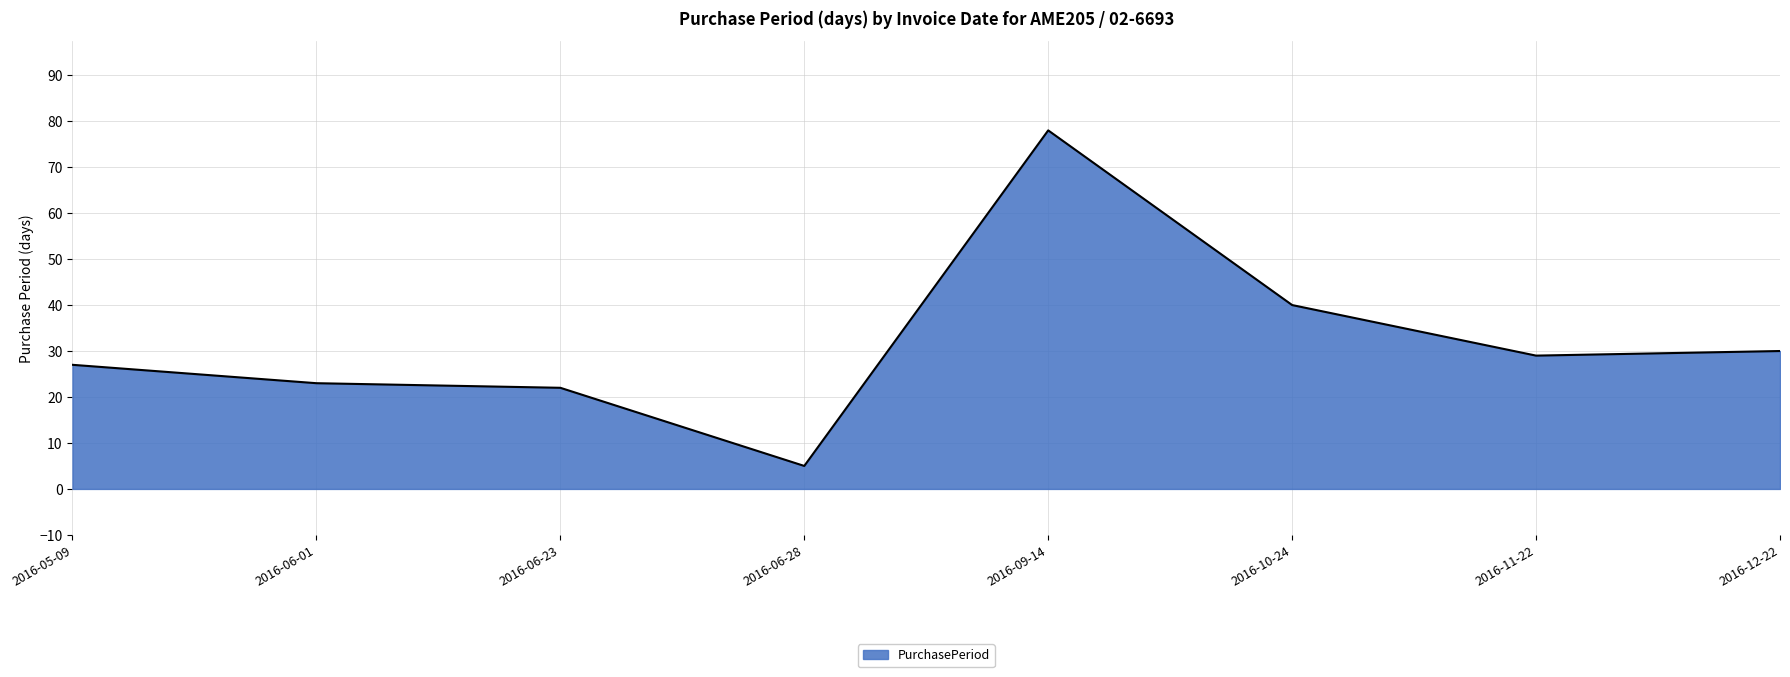

Rank the categories by value from lowest to highest.

2016-06-28, 2016-06-23, 2016-06-01, 2016-05-09, 2016-11-22, 2016-12-22, 2016-10-24, 2016-09-14